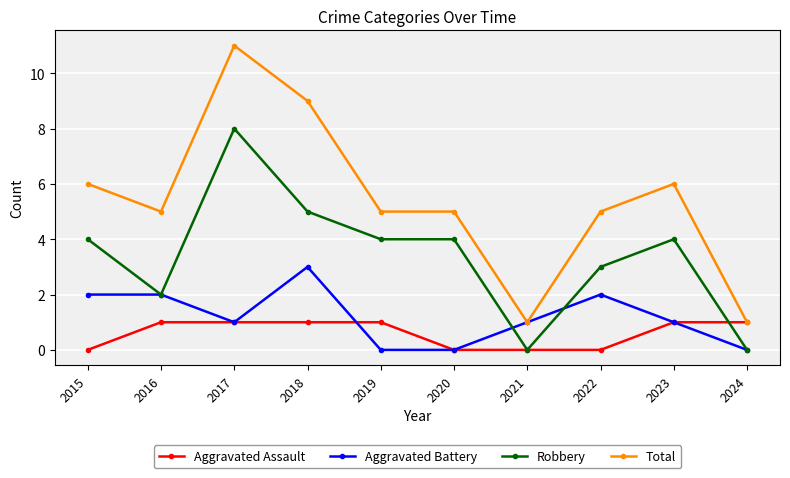

At 2022, list the series in order from smallest to largest.

Aggravated Assault, Aggravated Battery, Robbery, Total